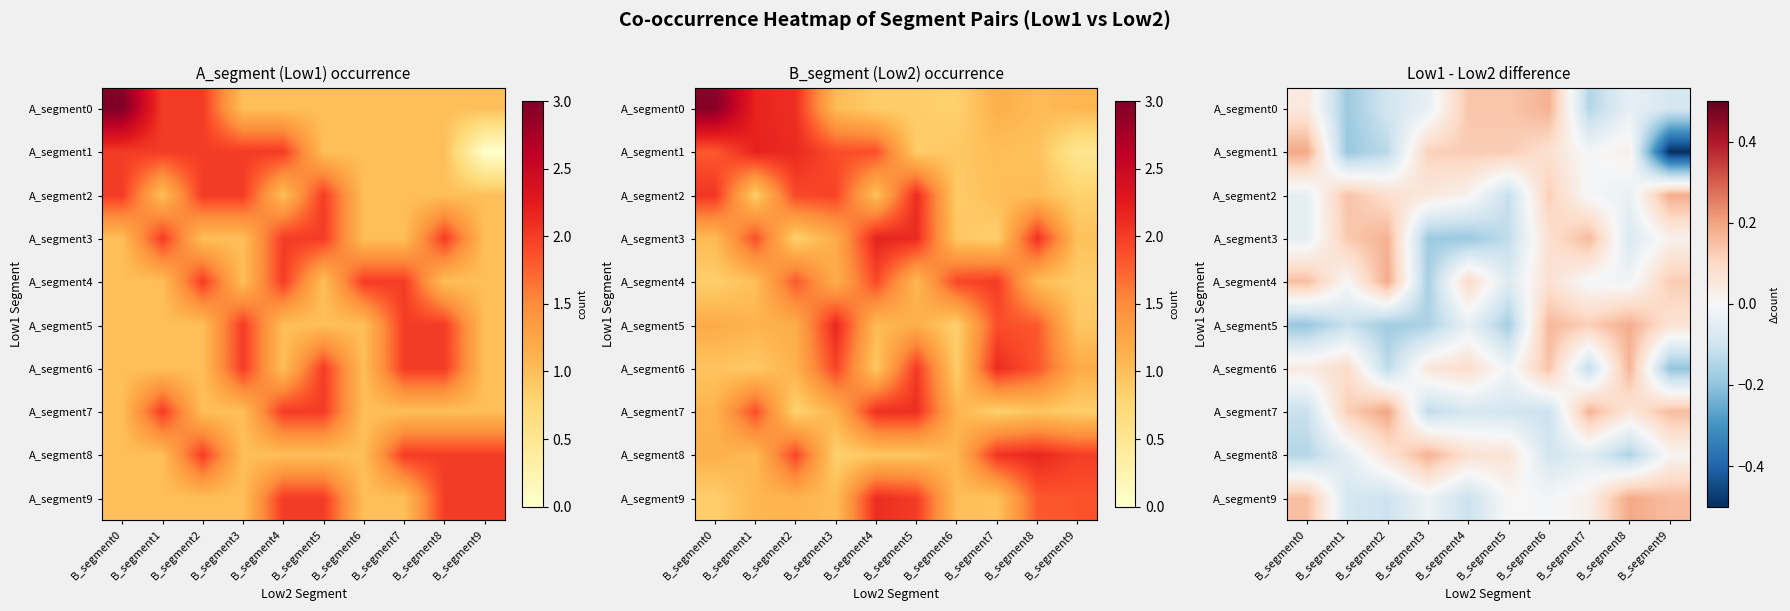

How many data points in A_segment1 are less than 0?

4